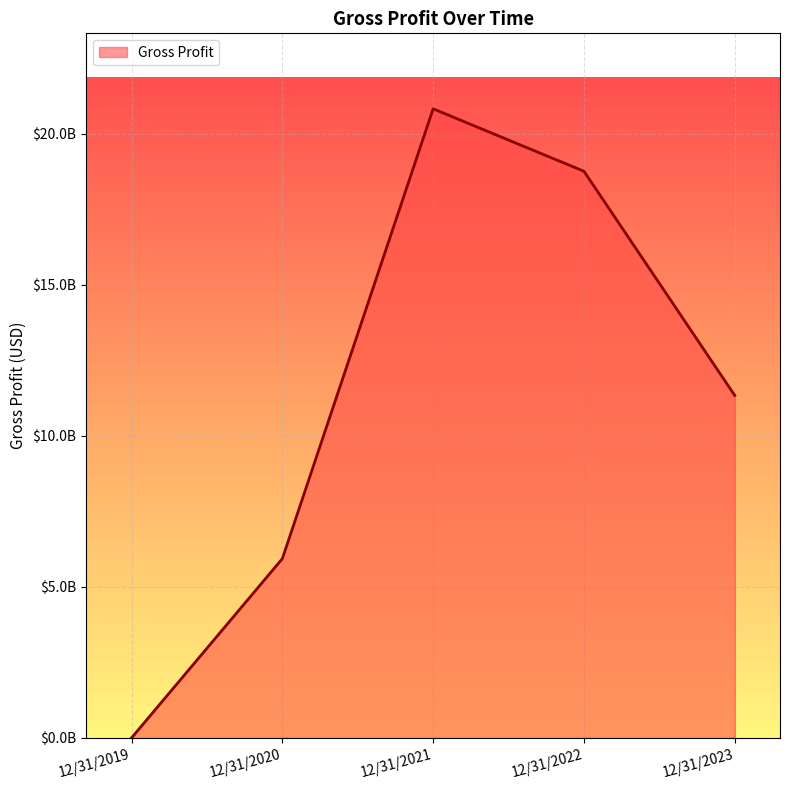

What is the change in value from 12/31/2019 to 12/31/2020?

+5930559000